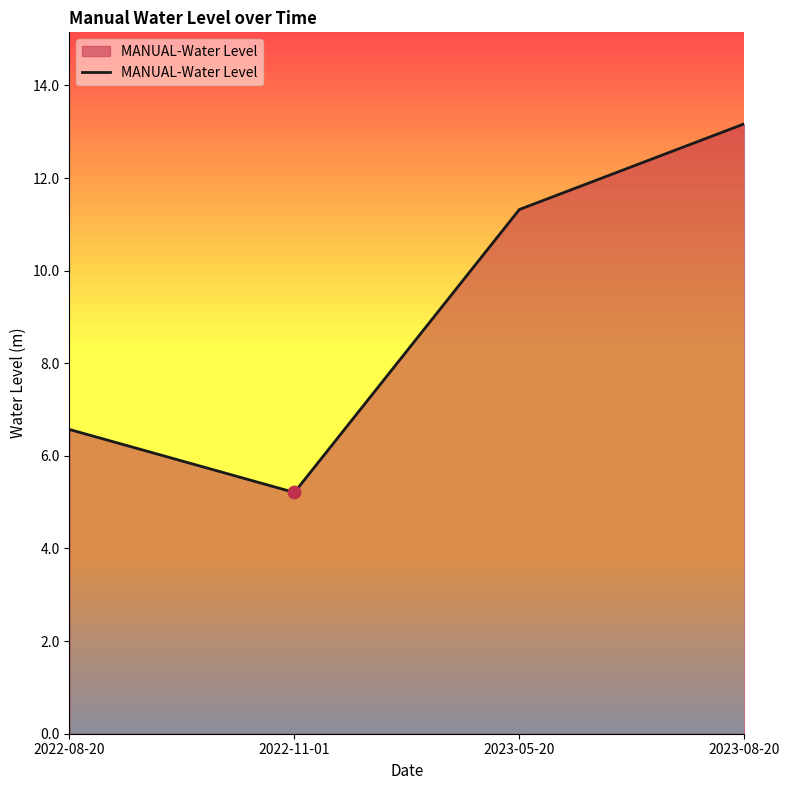

What is the ratio of the value at 2022-08-20 to the value at 2023-08-20?

0.5